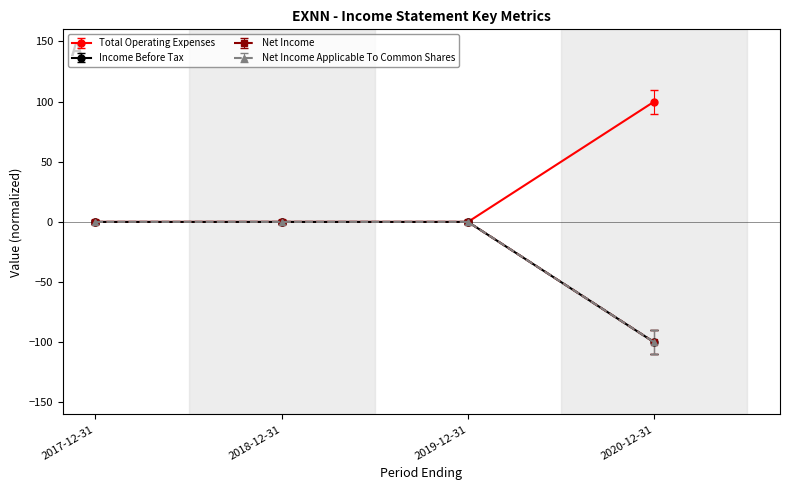

What is the label of the 1st point from the right?

2020-12-31